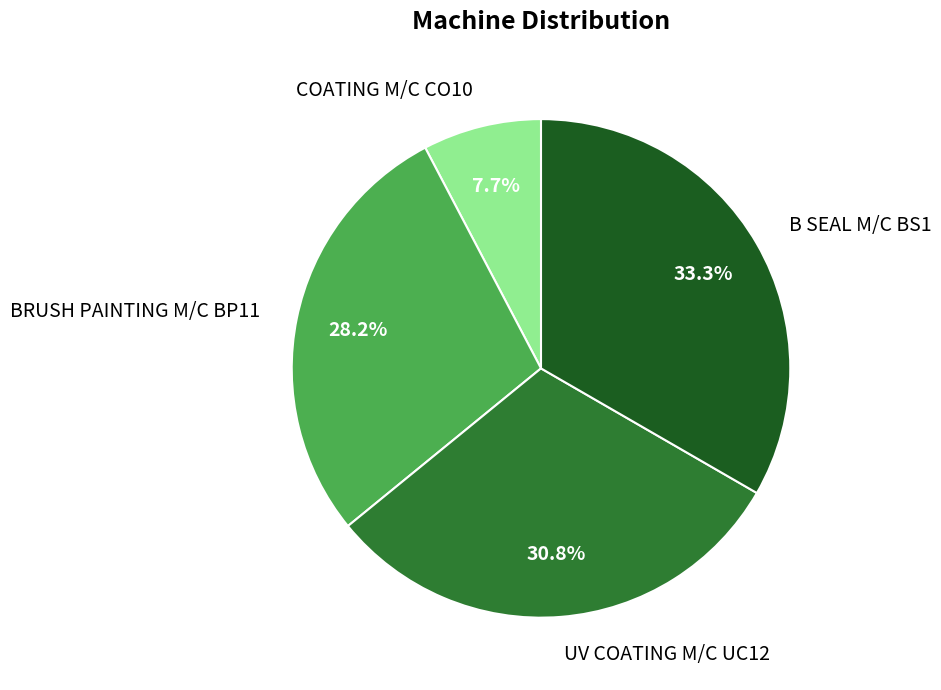

Which has a higher value, COATING M/C CO10 or UV COATING M/C UC12?

UV COATING M/C UC12